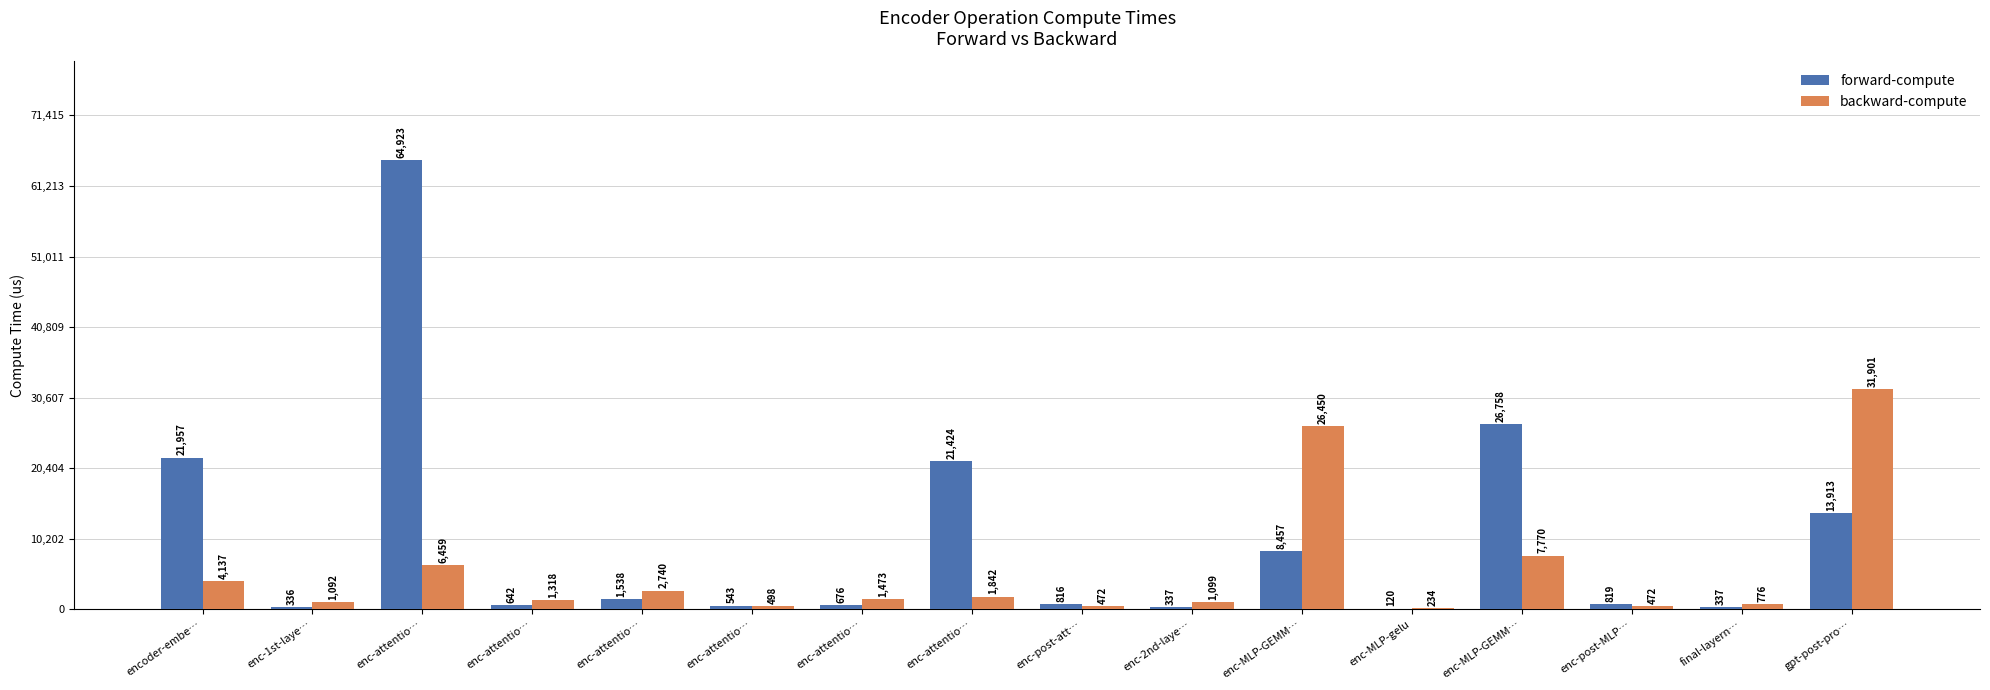

The forward-compute series shows 13913.3 at gpt-post-pro…. True or false?

True